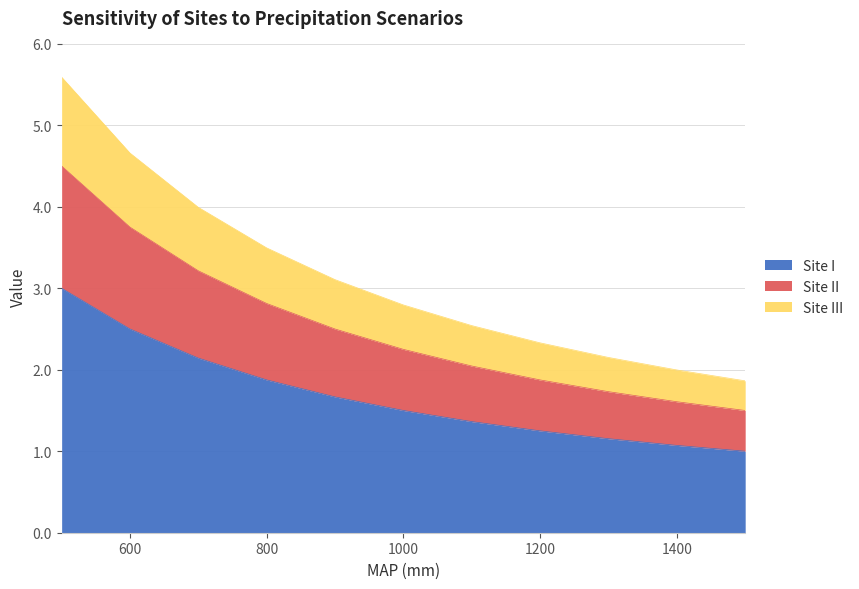

What is the total value across all series at 800?

3.5